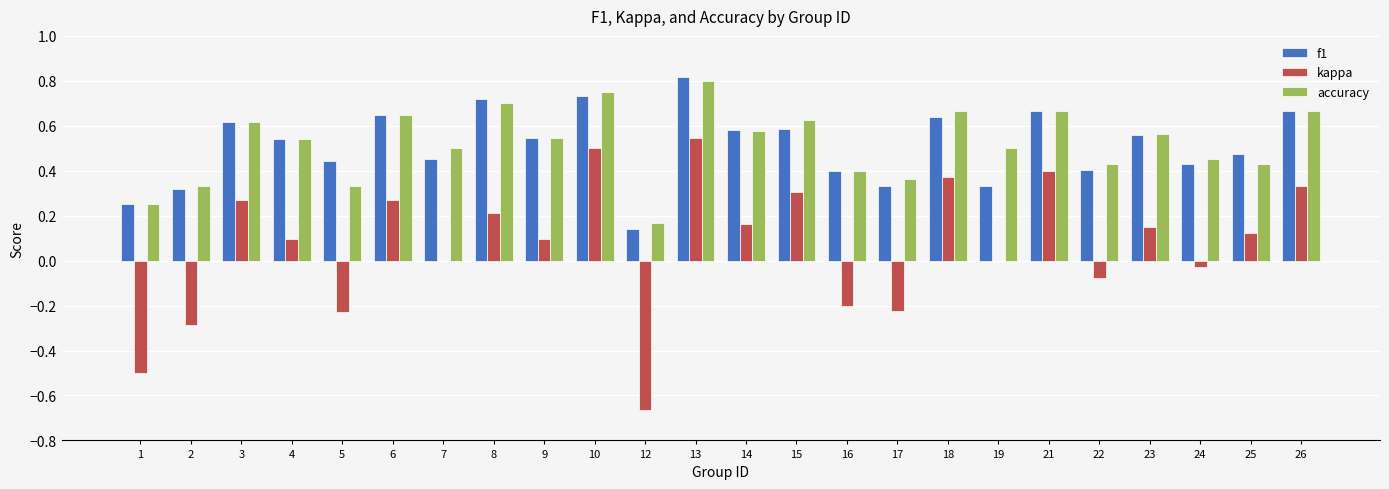

The value of f1 at 26 is 1.0. True or false?

False